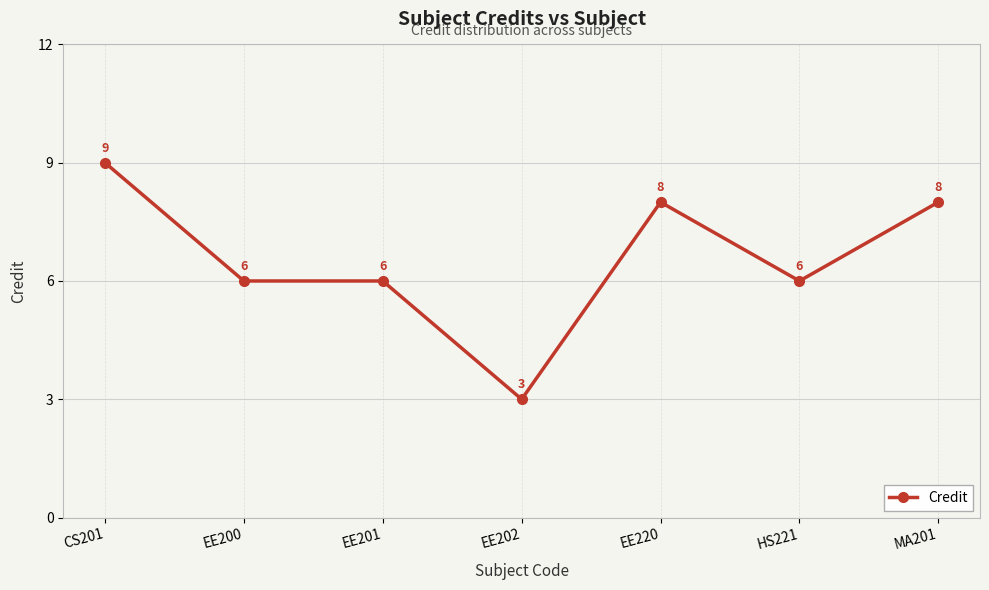

Which label corresponds to the smallest value in the chart?

EE202